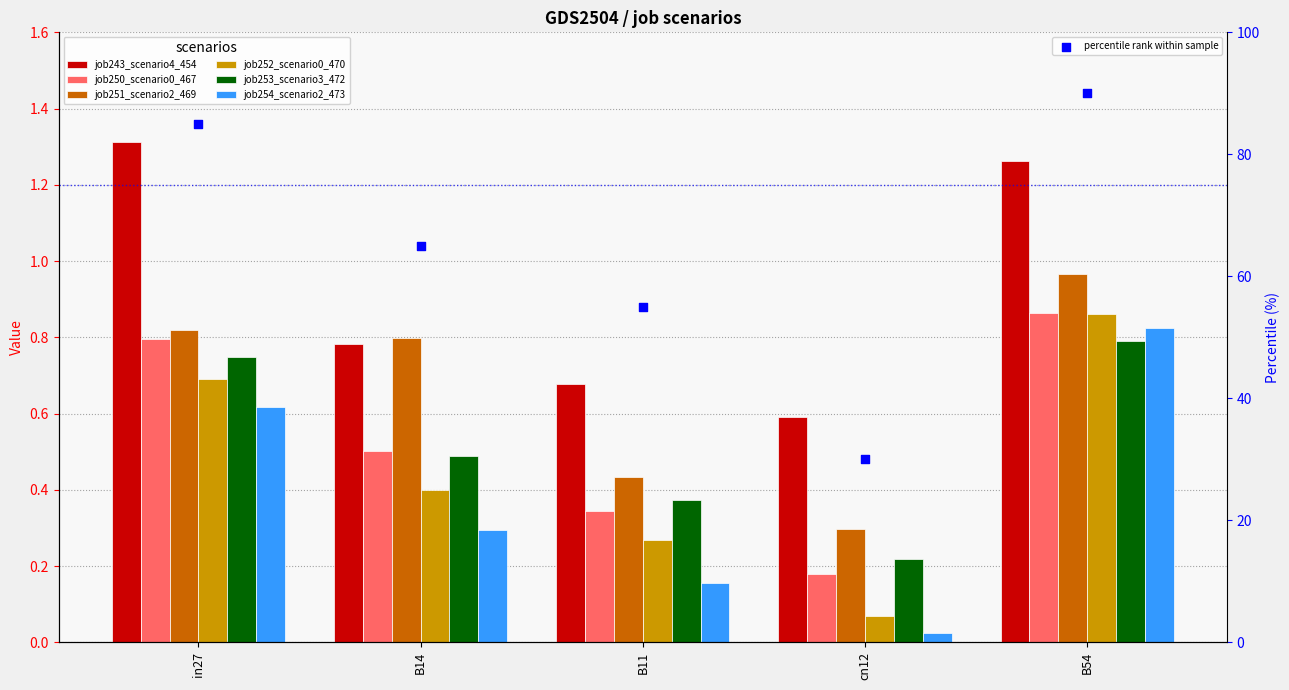

Which series reaches the maximum Y coordinate?

job243_scenario4_454